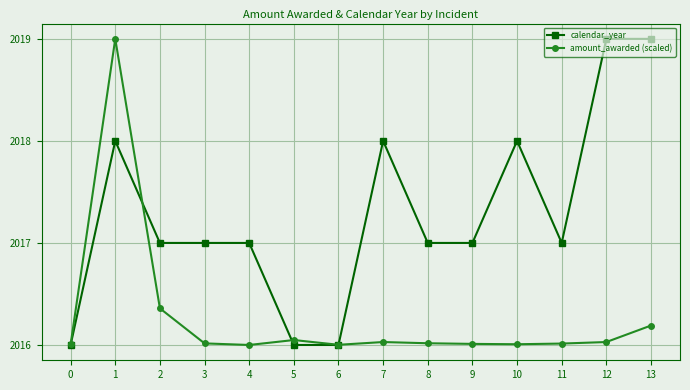

True or false: calendar_year has more than 2 interior local peaks.

True